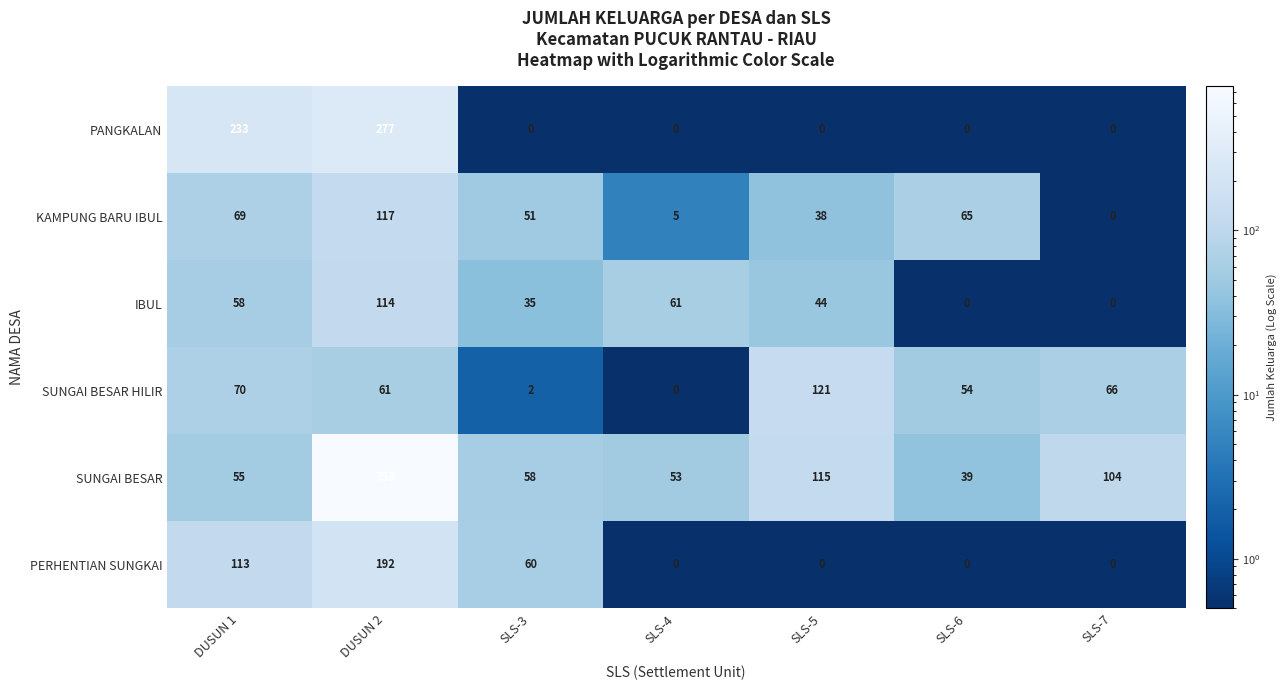

Rank the series by their maximum value, from lowest to highest.

IBUL, KAMPUNG BARU IBUL, SUNGAI BESAR HILIR, PERHENTIAN SUNGKAI, PANGKALAN, SUNGAI BESAR